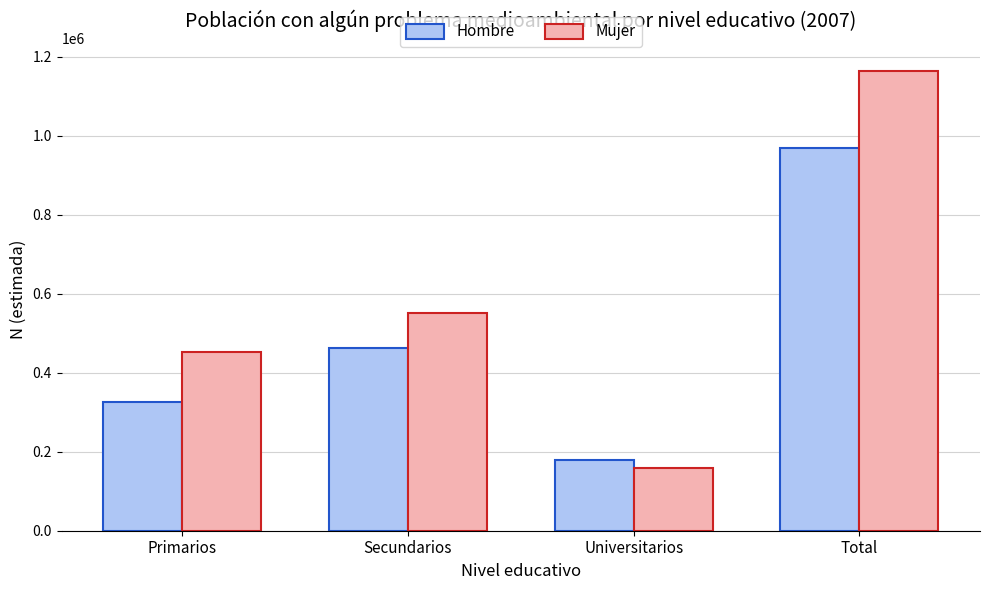

At which category does the chart reach its peak across all series?

Total